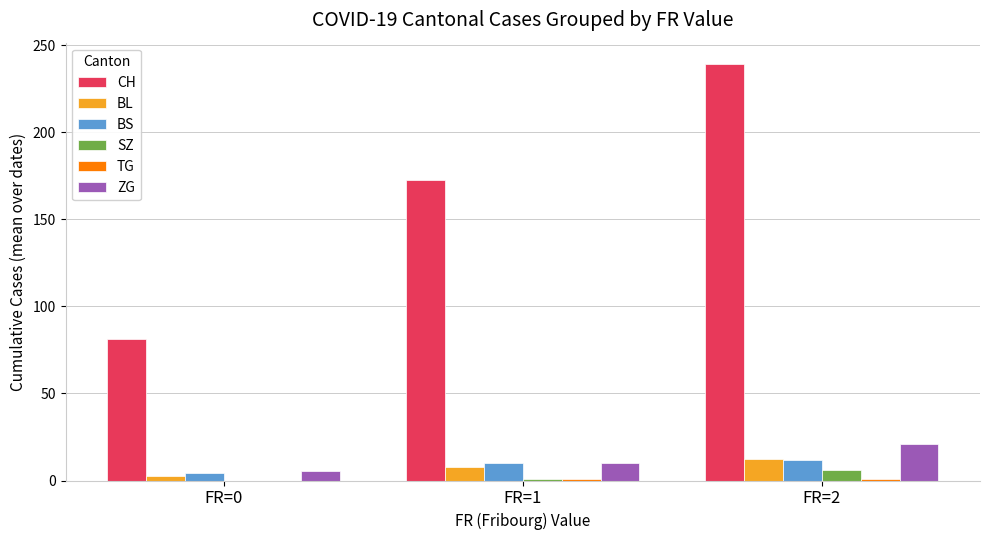

How many categories are shown in the chart?

3